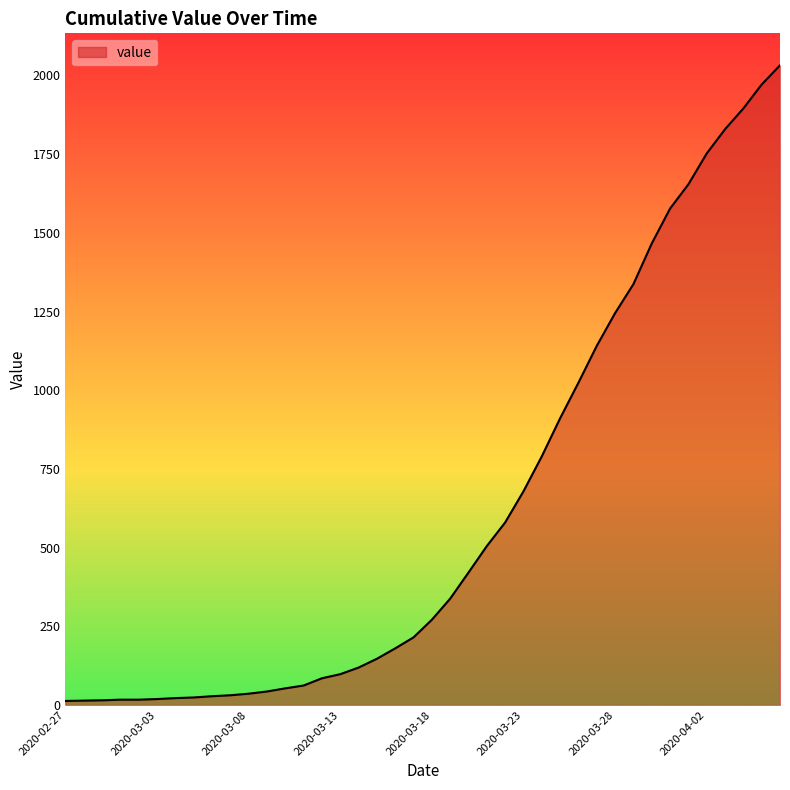

What is the greatest value displayed?

2032